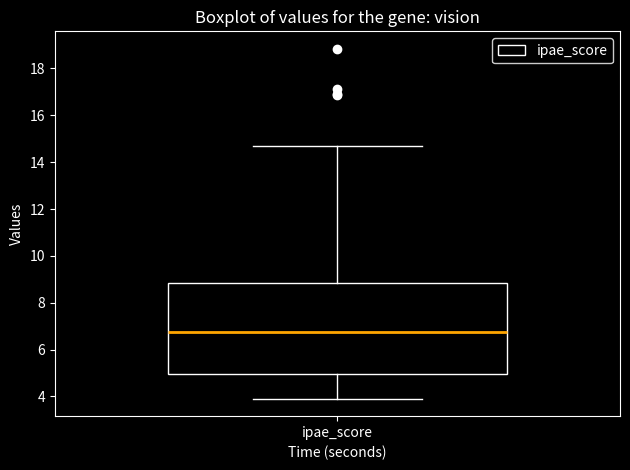

Where does the median line of the box for ipae_score sit on the y-axis? The values are not printed on the chart, so give them approximately, as read against the axis.

6.8